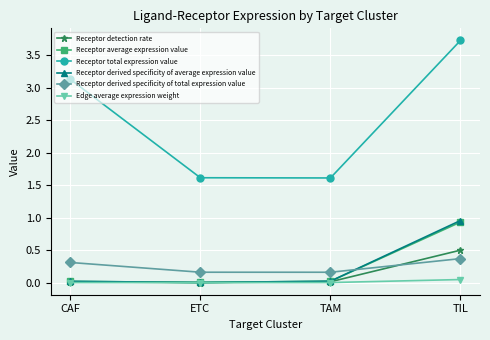

What are all the series names shown in the legend?

Receptor detection rate, Receptor average expression value, Receptor total expression value, Receptor derived specificity of average expression value, Receptor derived specificity of total expression value, Edge average expression weight